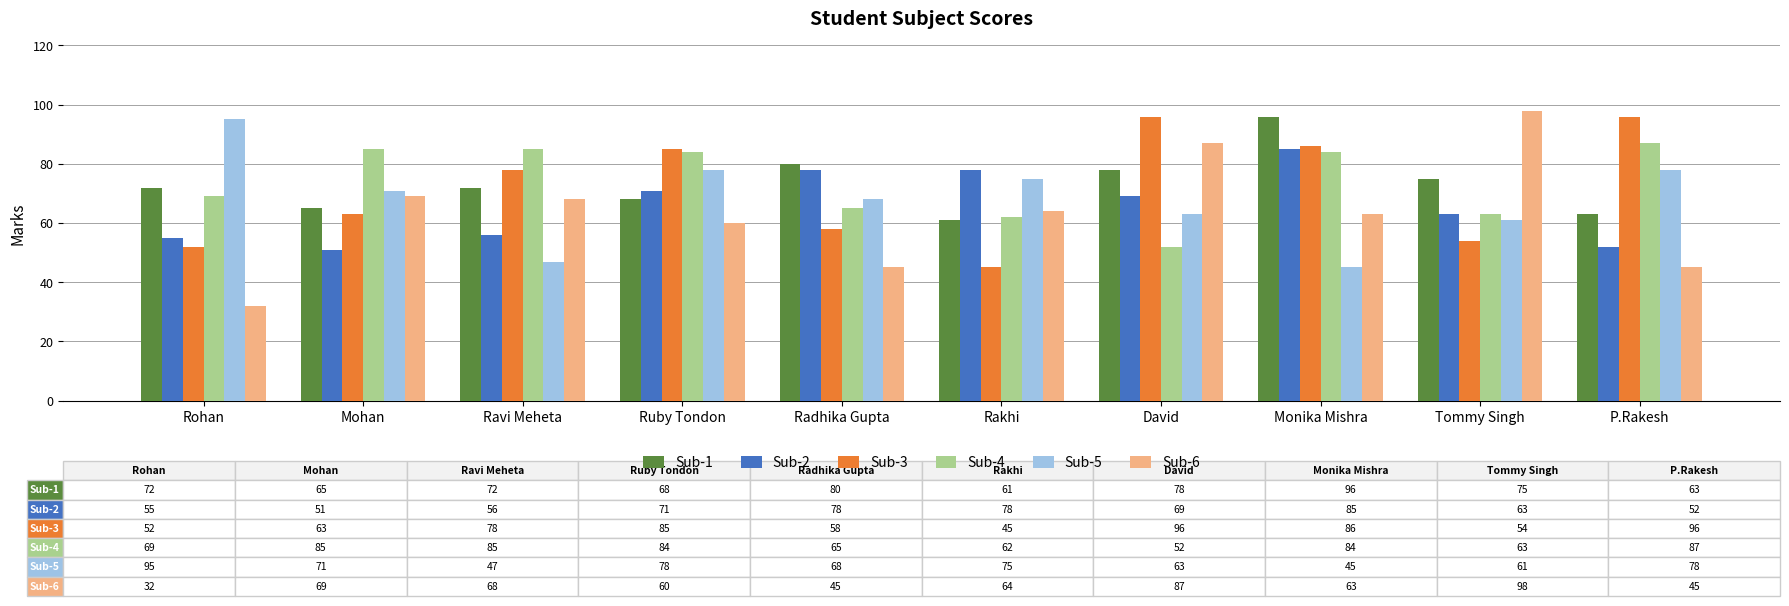

What is the label of the 5th bar from the left?

Radhika Gupta